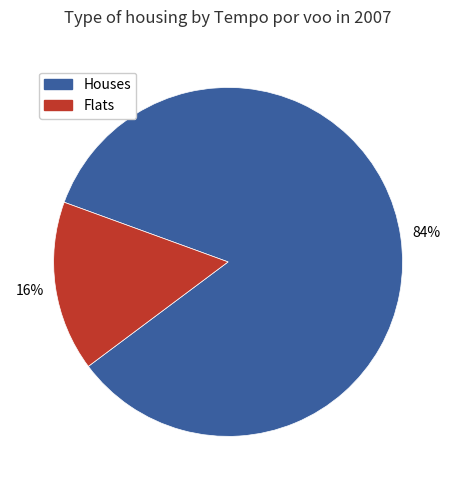

Between Houses and Flats, which is larger?

Houses